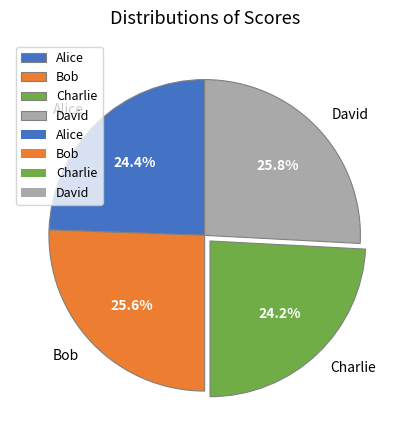

What is the ratio of the value at David to the value at Charlie?

1.1